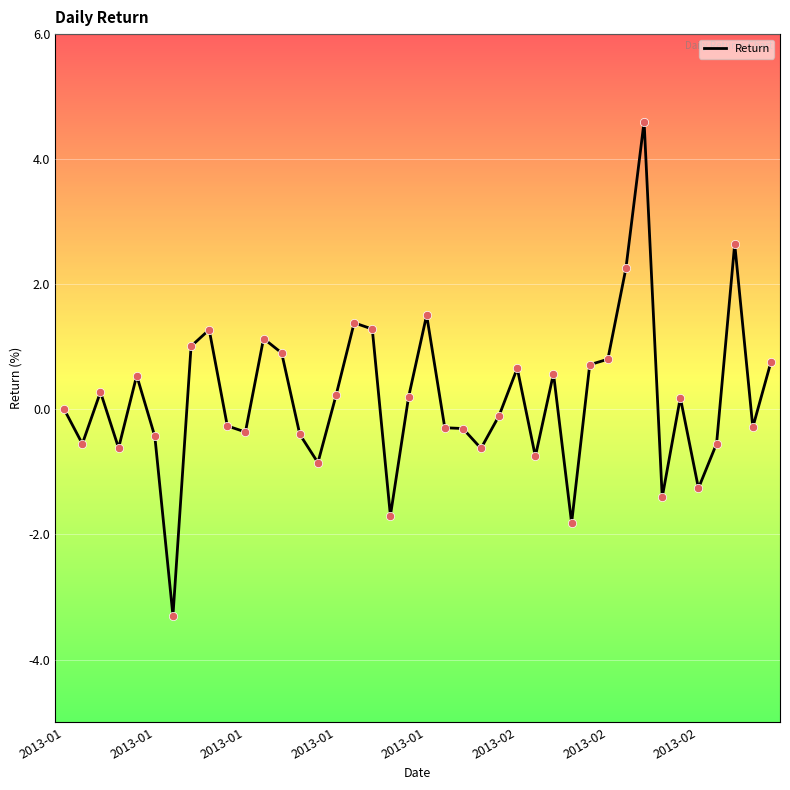

What is the minimum value shown in the chart?

-3.3